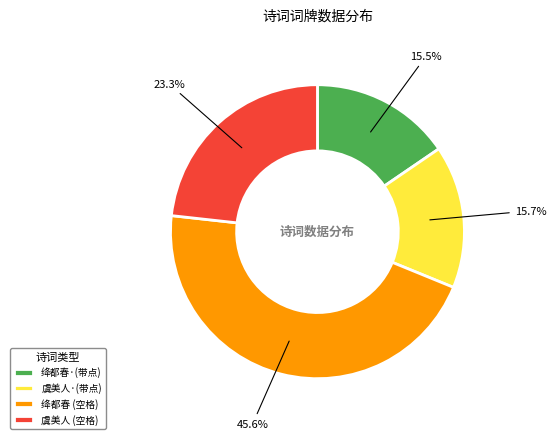

What portion of the pie excludes 虞美人 (空格)?

76.7%